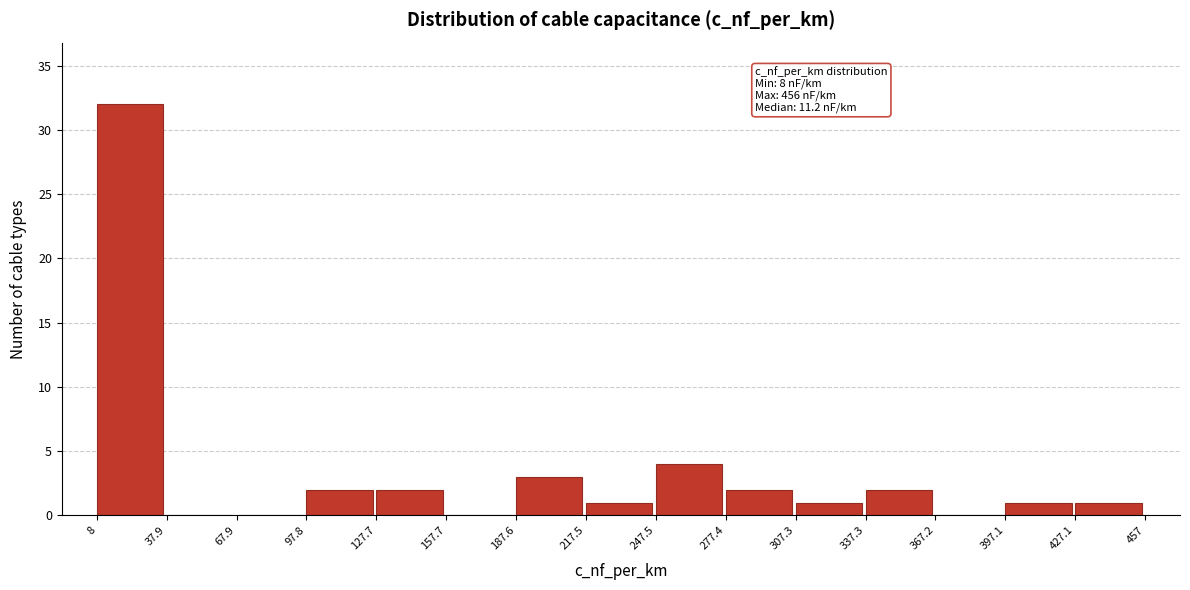

Over which range of the x-axis is the bar tallest?

8 to 37.9